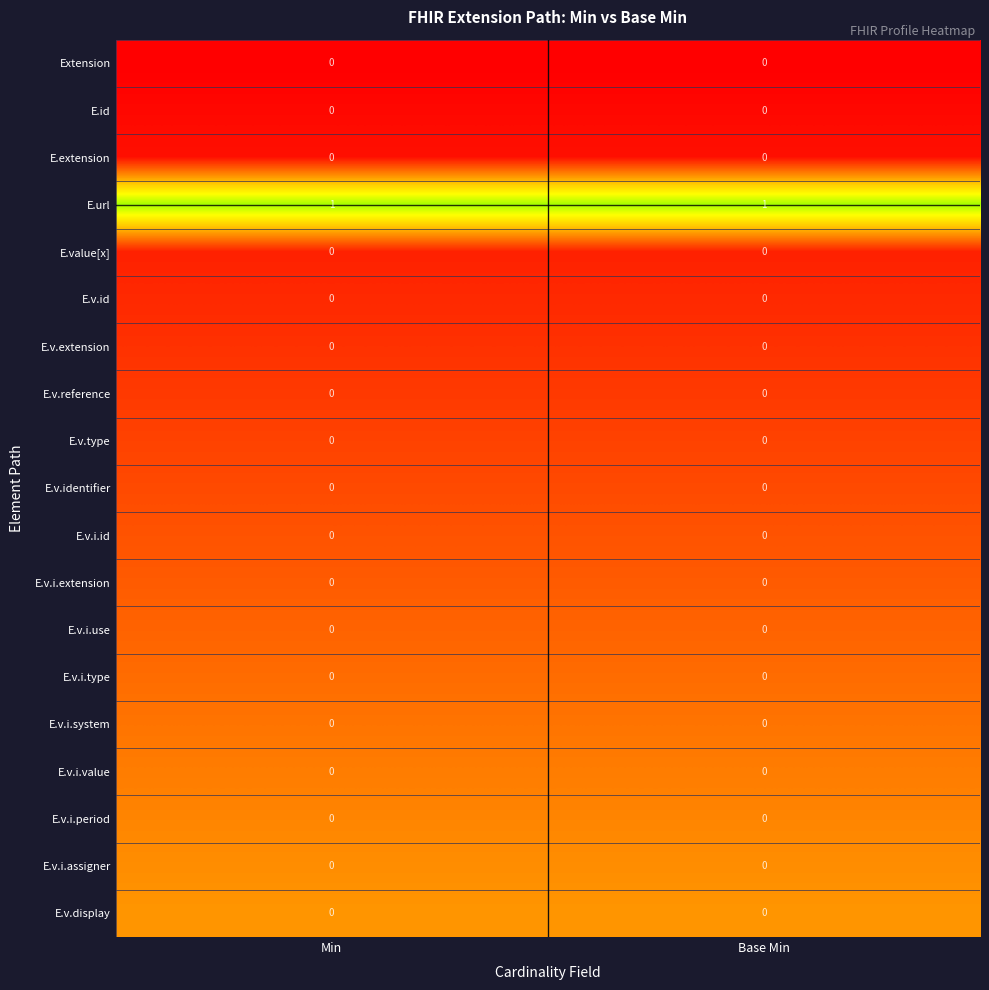

Which series has the largest total across all categories?

E.url